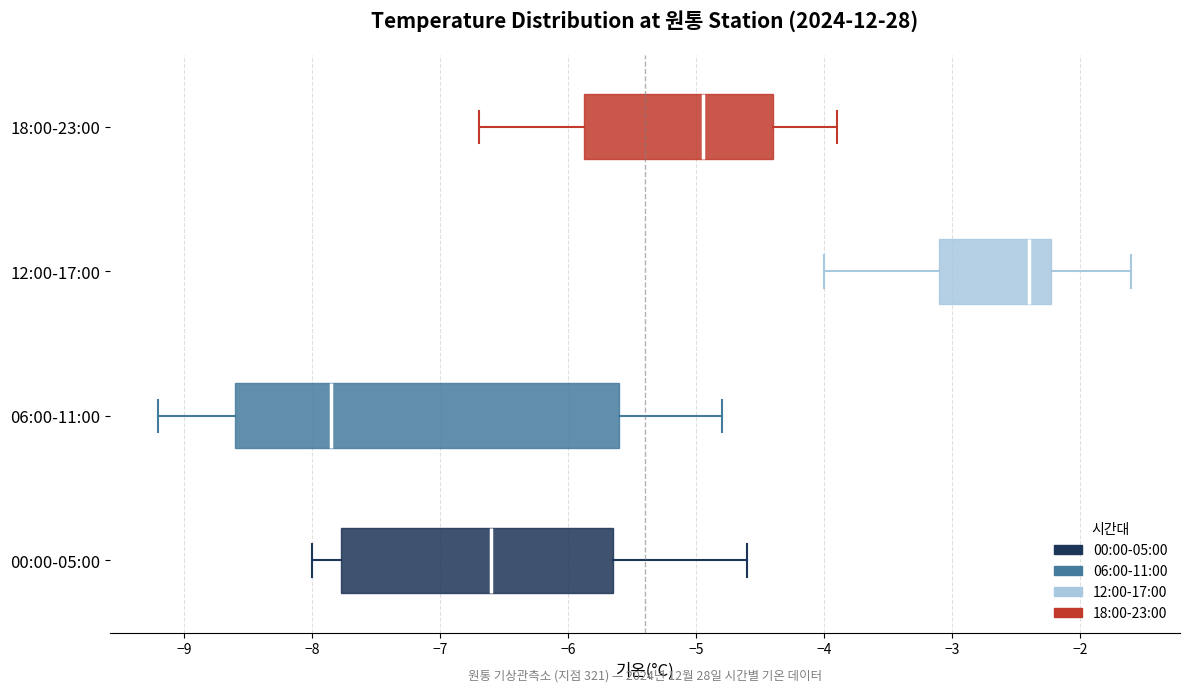

Where is the left edge of the box for 06:00-11:00 on the x-axis? The values are not printed on the chart, so give them approximately, as read against the axis.

-8.6